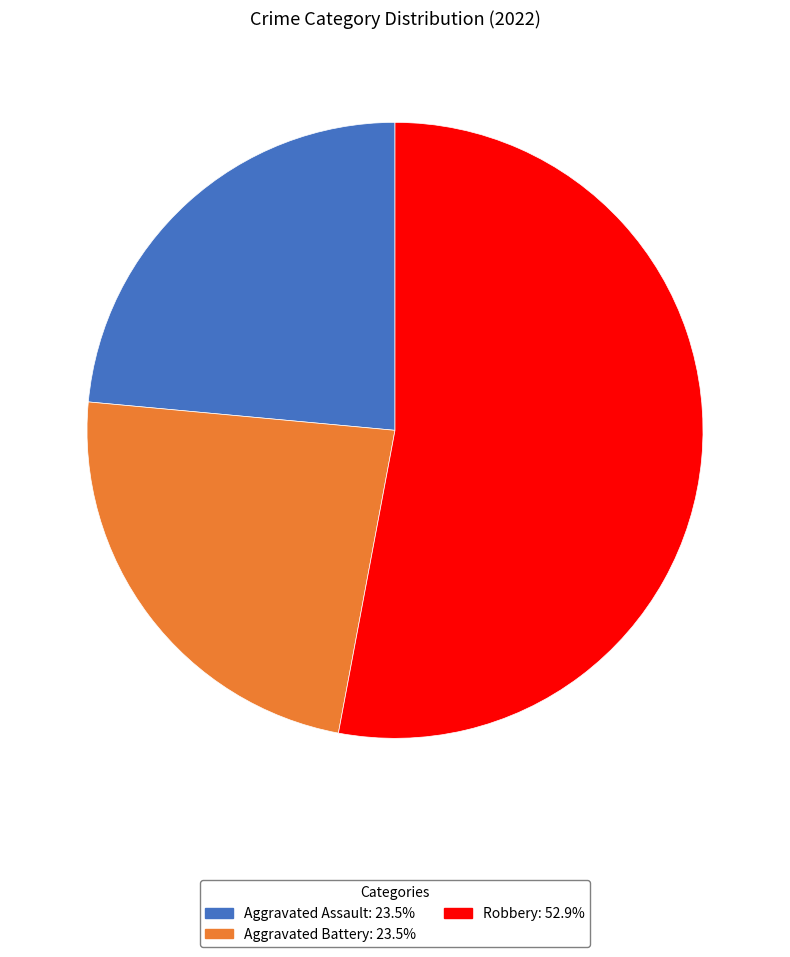

Does any single category account for the majority?

Yes